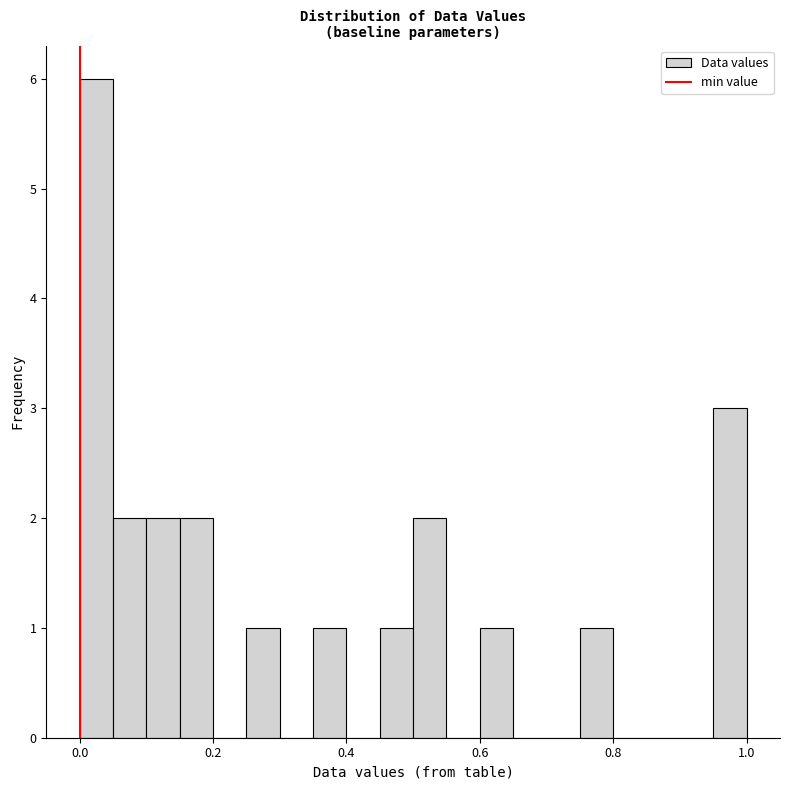

Read against the x-axis, roughly where is the centre of the tallest bar?

0.02